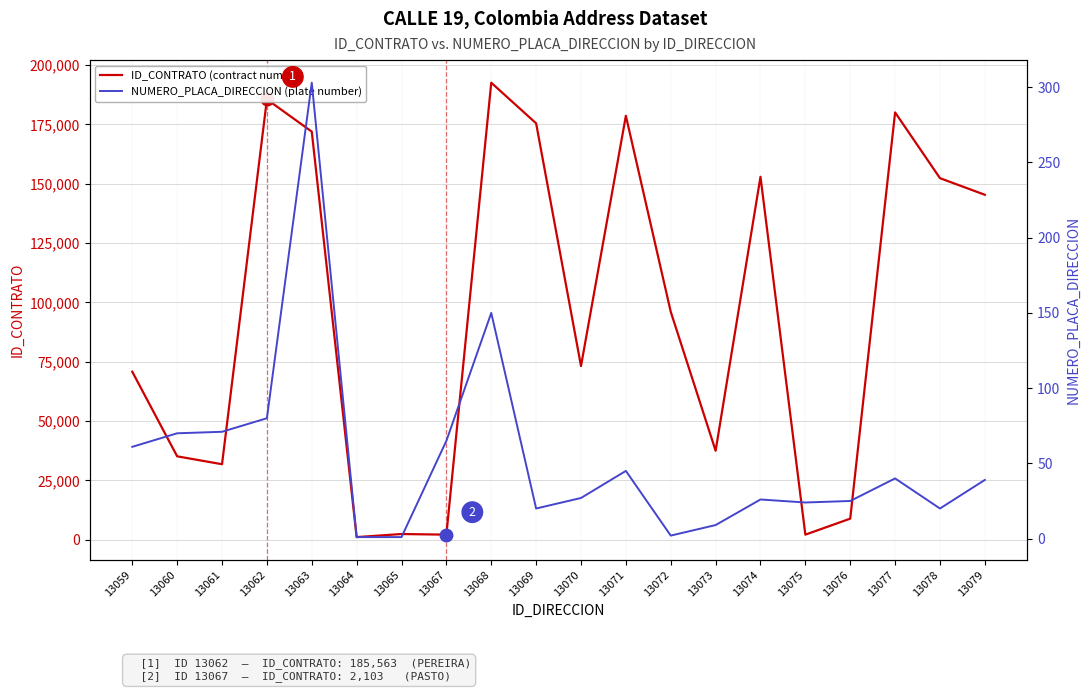

How many distinct data groups are displayed?

2